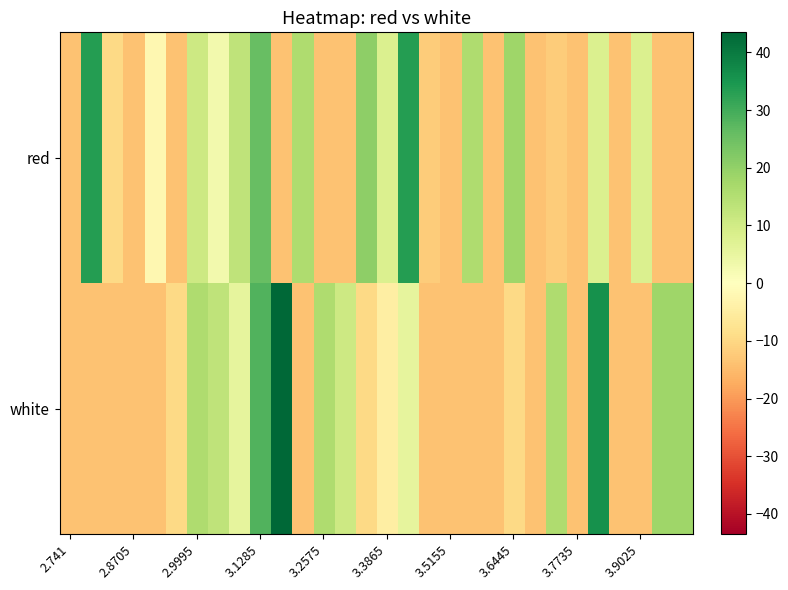

Reading right to left, extract all data points from this chart.

red: -13.7	-13.7	8.0	-13.7	8.0	-13.7	-12.2	-13.7	18.2	-13.7	15.6	-13.7	-12.2	33.4	8.0	20.7	-13.7	-13.7	15.6	-13.7	25.8	13.1	3.0	10.6	-13.7	-2.1	-13.7	-9.7	33.4	-13.7
white: 18.2	18.2	-13.7	-13.7	35.9	-13.7	15.6	-13.7	-9.7	-13.7	-13.7	-13.7	-13.7	5.5	-4.6	-9.7	10.6	15.6	-13.7	43.5	28.3	5.5	13.1	15.6	-9.7	-13.7	-13.7	-13.7	-13.7	-13.7